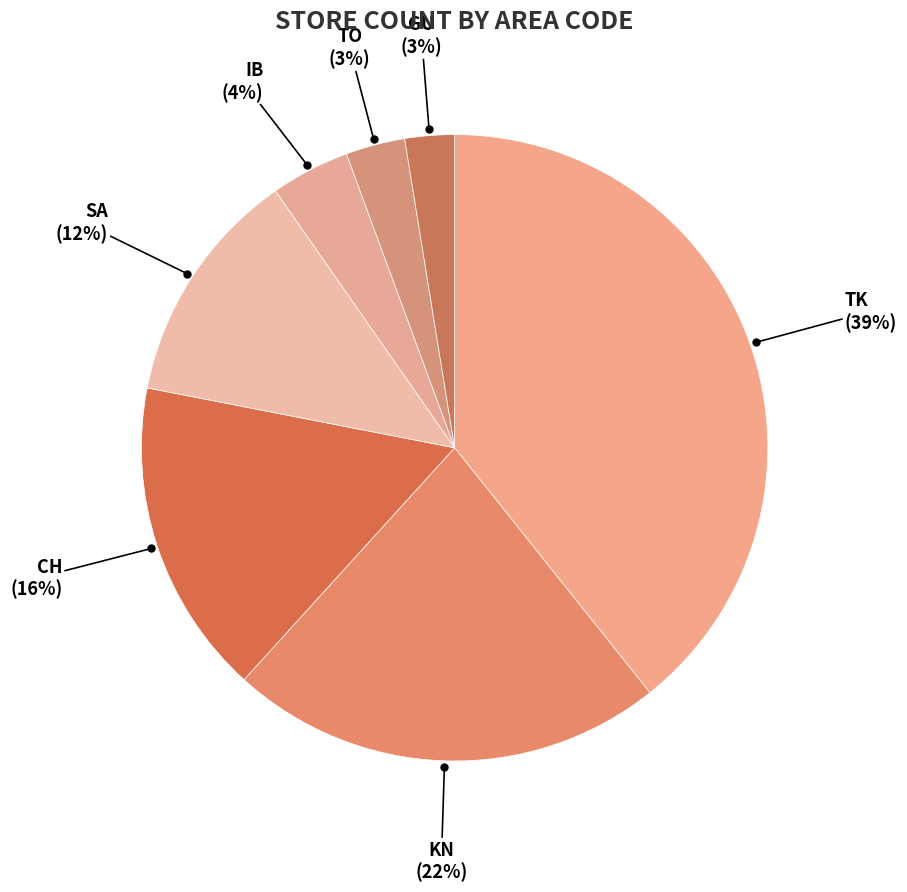

Which slice is the smallest?

GU